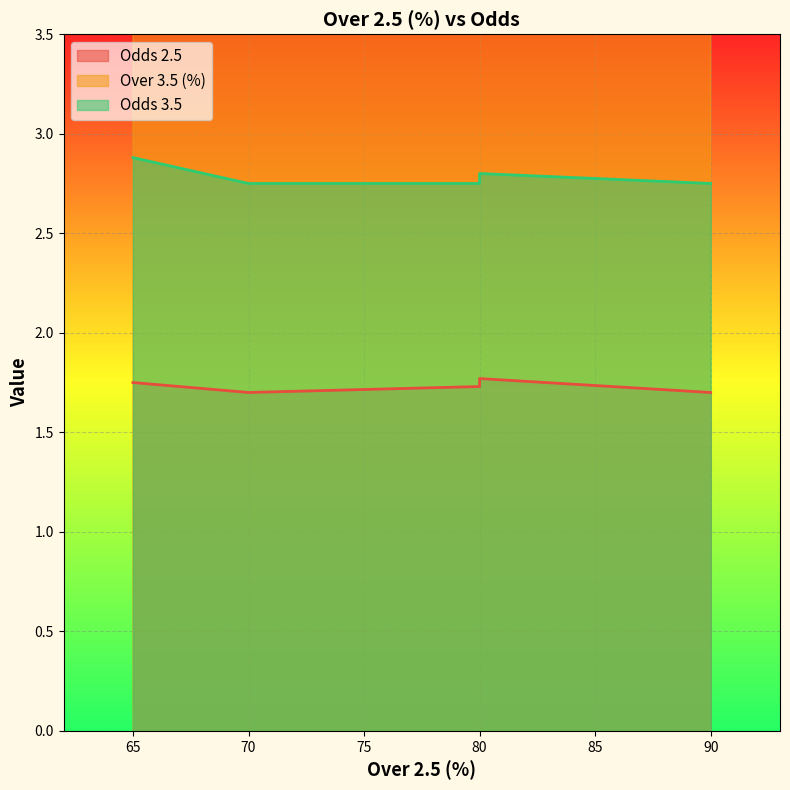

What is the minimum value shown in the chart?

1.7